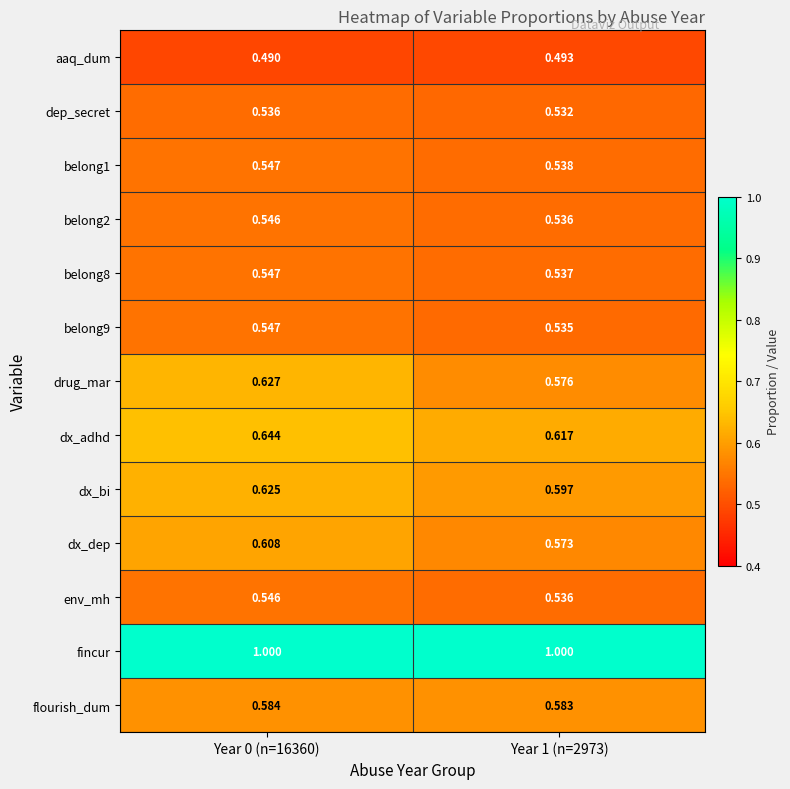

Is the value of belong8 at Year 0 (n=16360) greater than the value of belong9 at Year 1 (n=2973)?

Yes